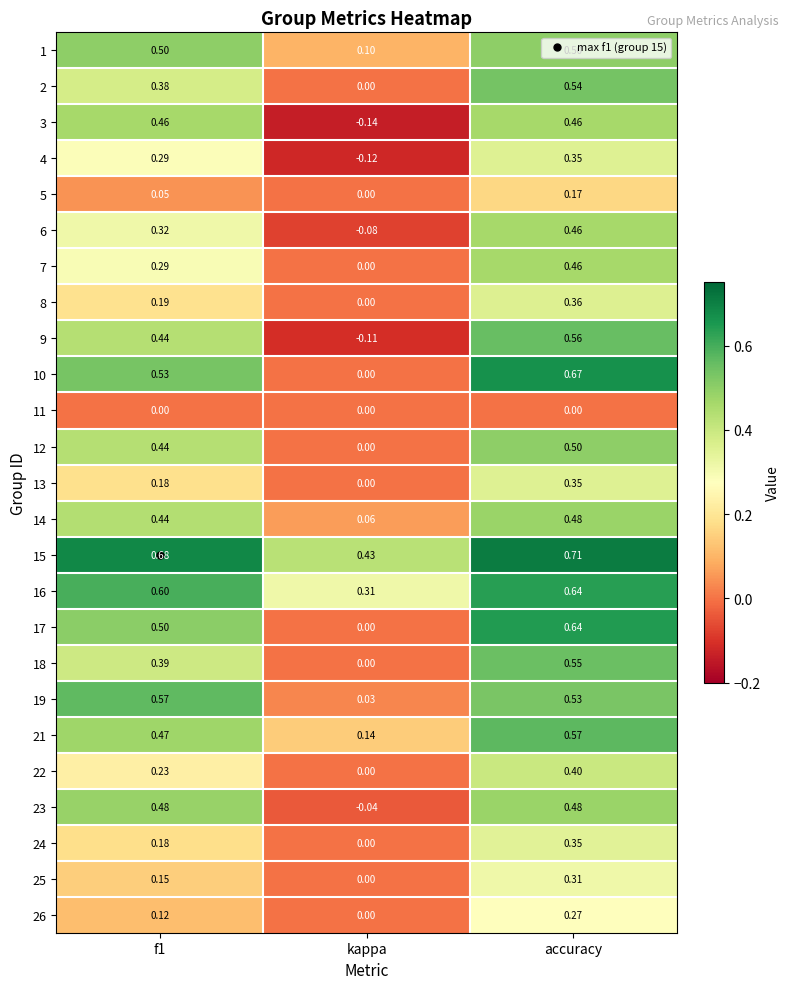

Where is 19 nearest to the value 0?

kappa